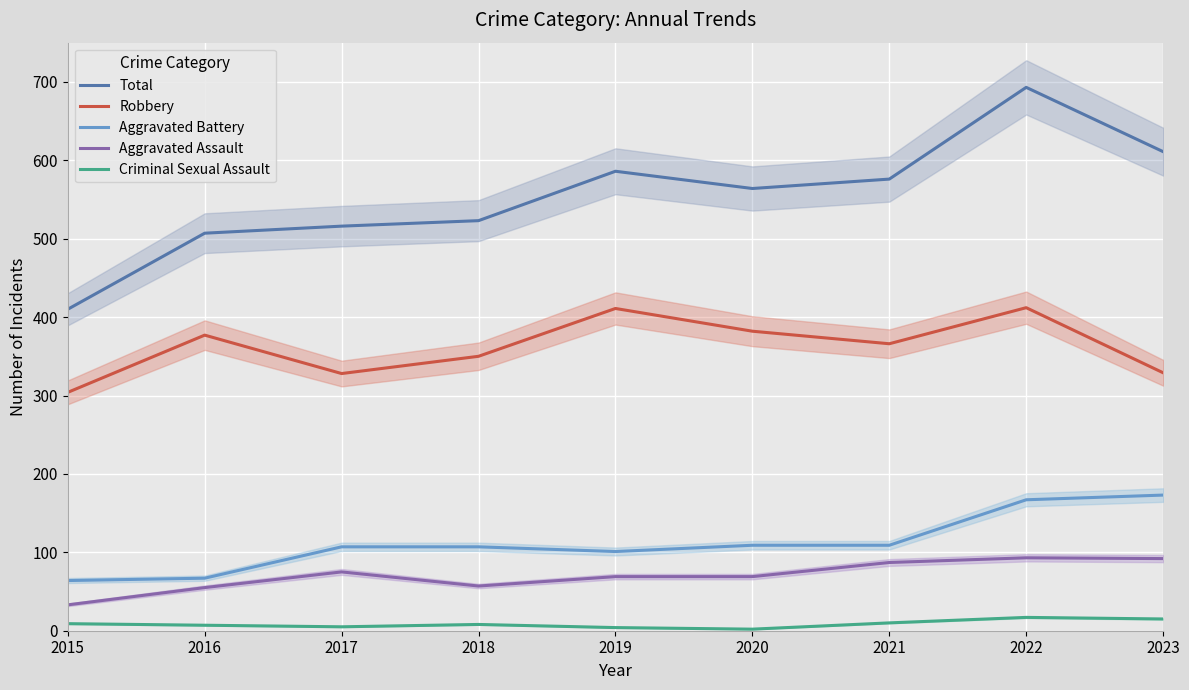

Which label corresponds to the smallest value in the chart?

2020